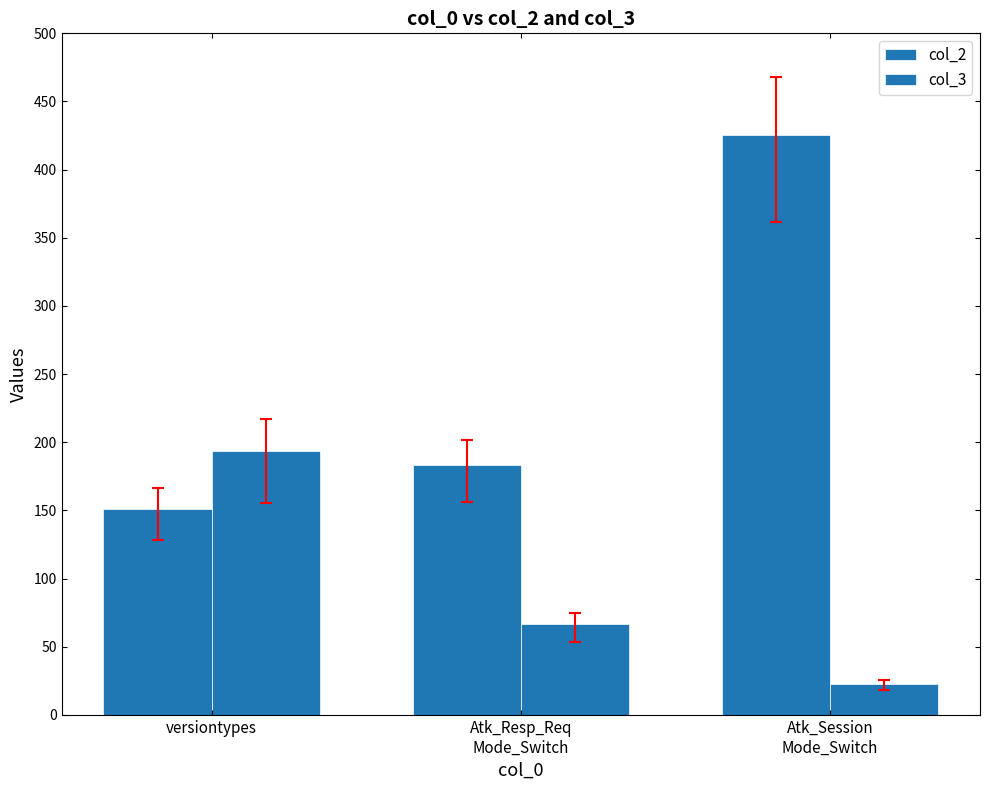

How many values in the col_2 series exceed 183?

2